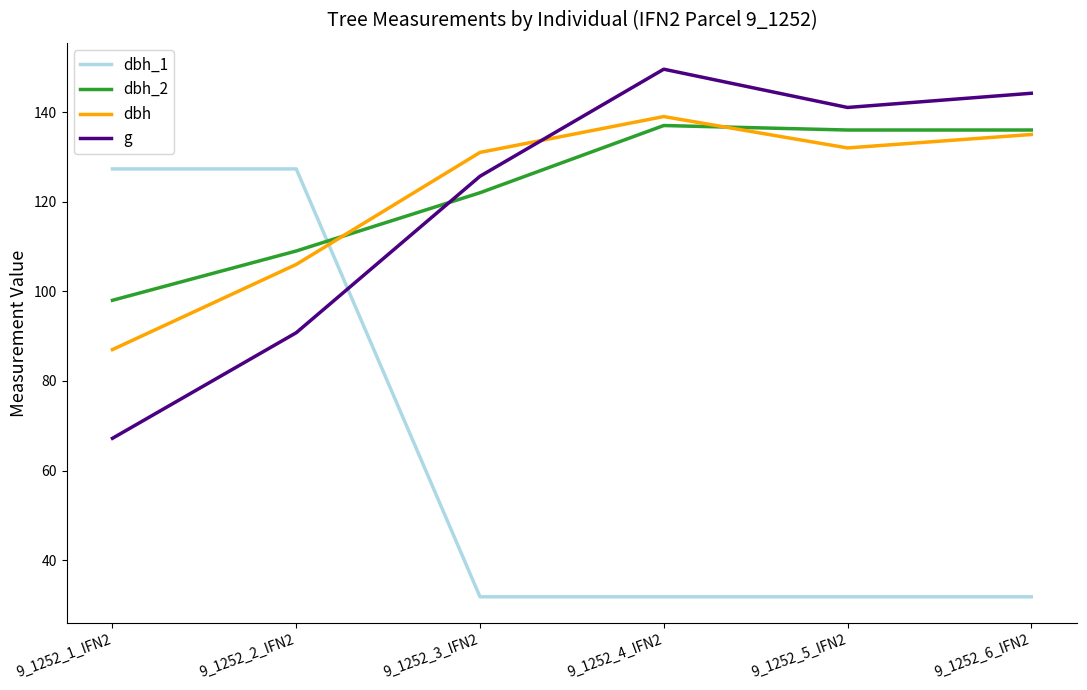

True or false: dbh_1 has a value of 18.8 at 9_1252_3_IFN2.

False